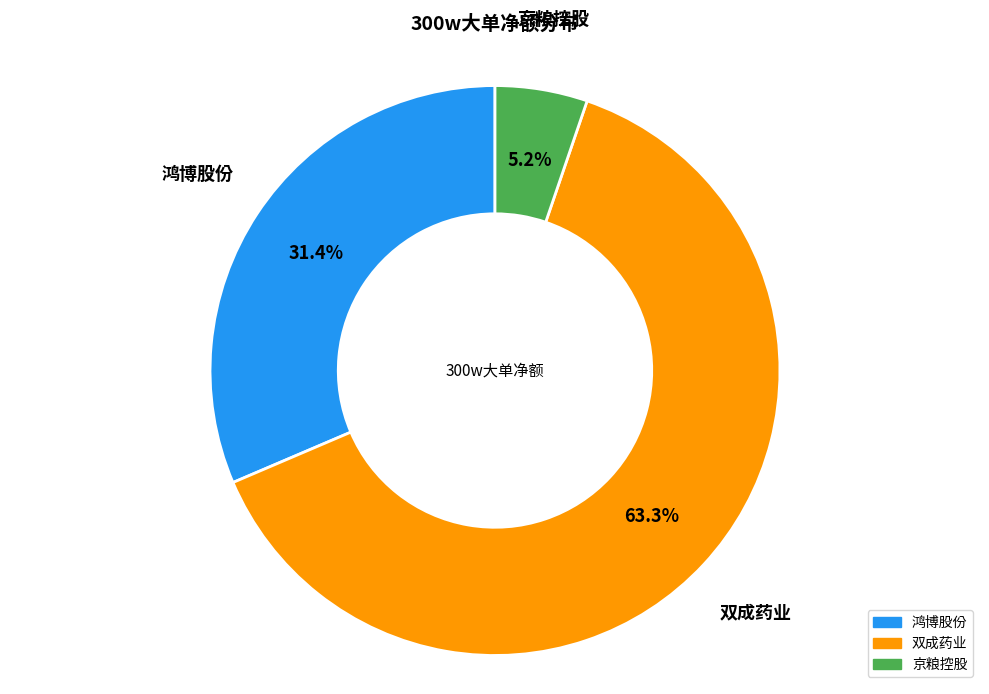

Count the number of slices in the pie.

3